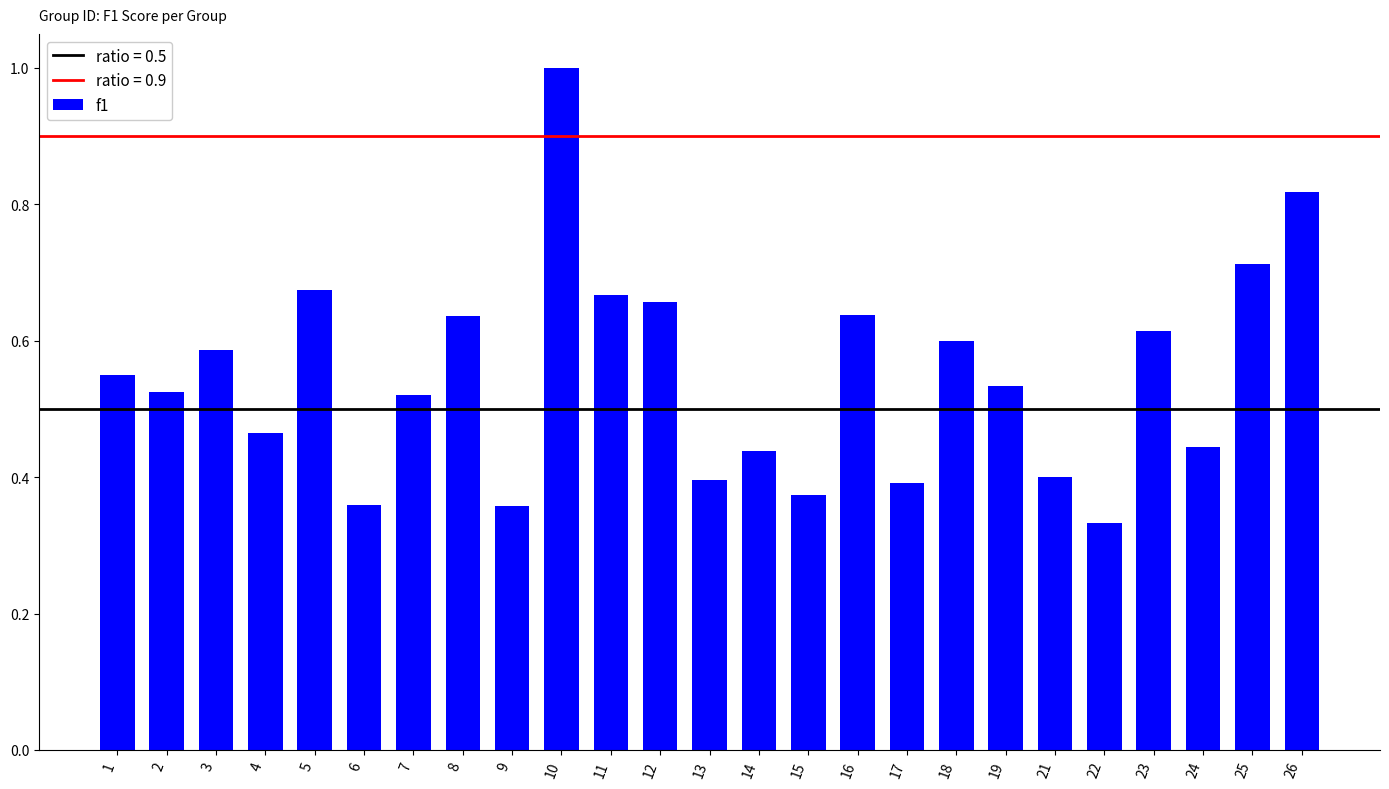

Which label corresponds to the smallest value in the chart?

22